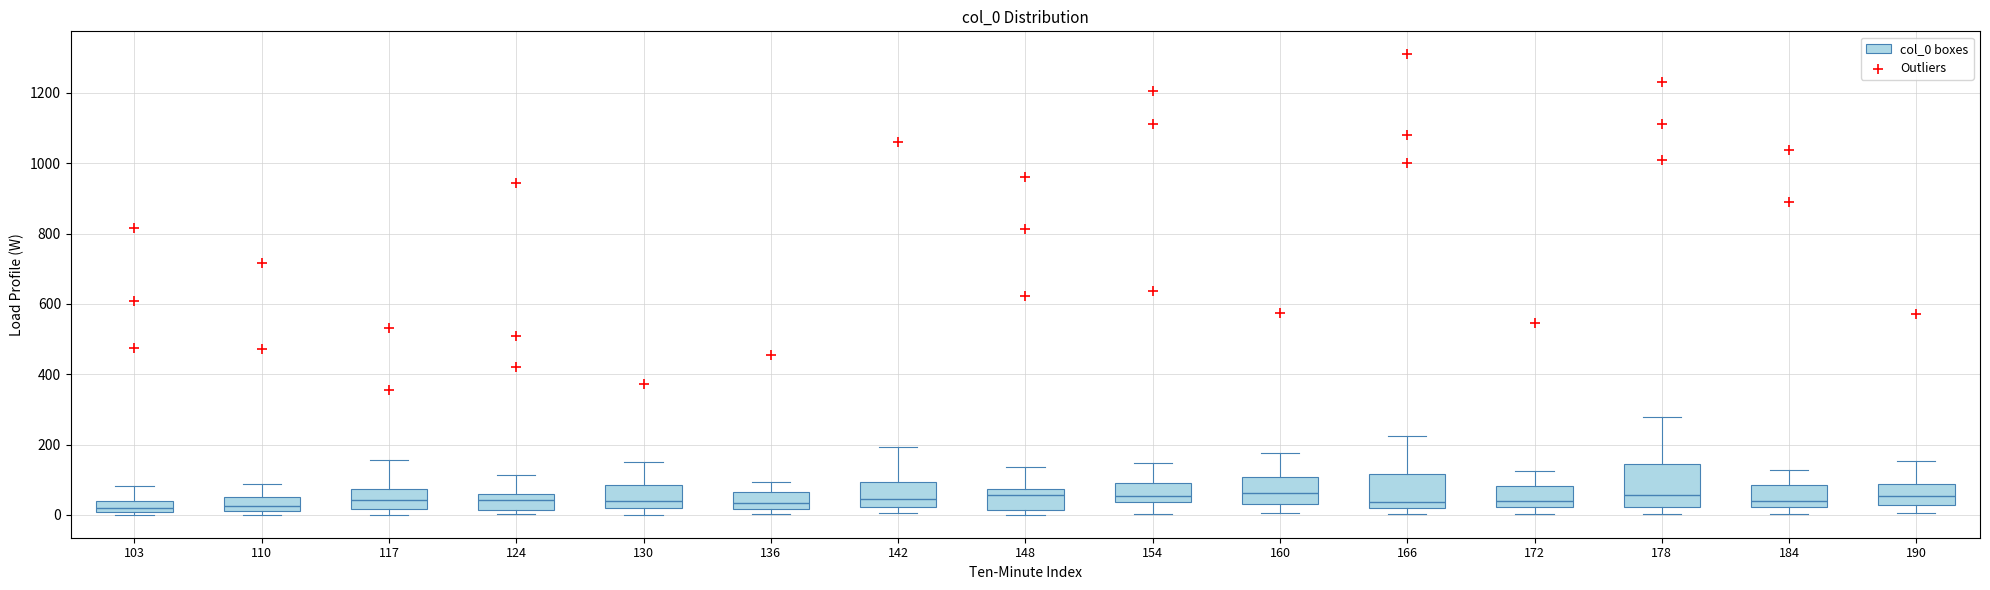

Comparing the boxes themselves (not the whiskers), which one is the tallest?

178